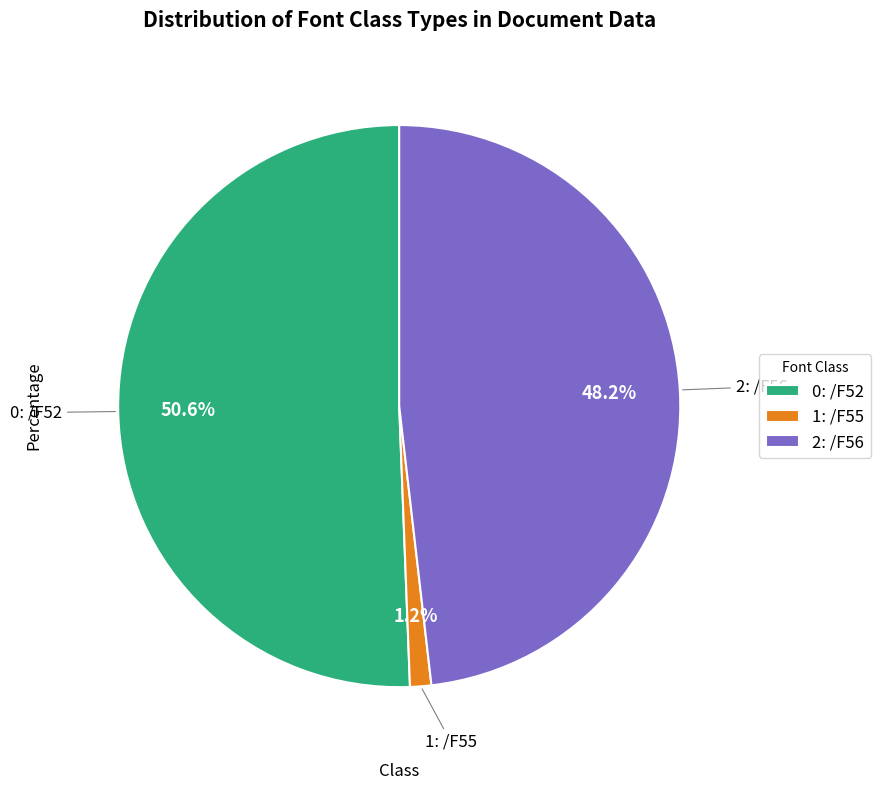

Which slice is the smallest?

1: /F55